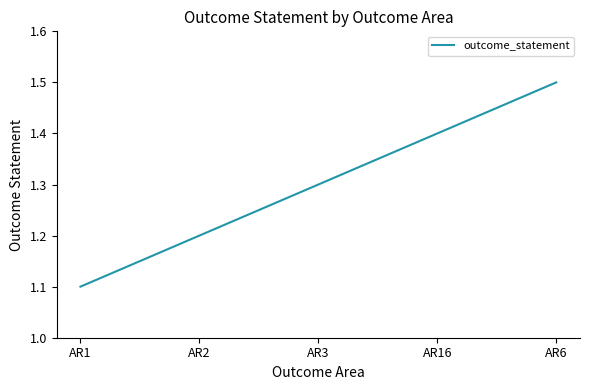

The chart shows a value of 1.9 at AR3. True or false?

False